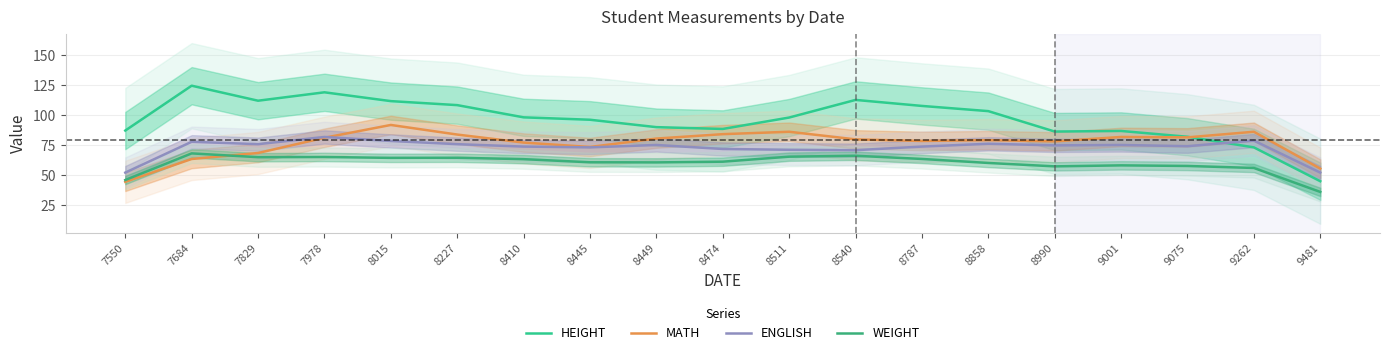

Between which two adjacent categories do HEIGHT and MATH first intersect?

9075 and 9262